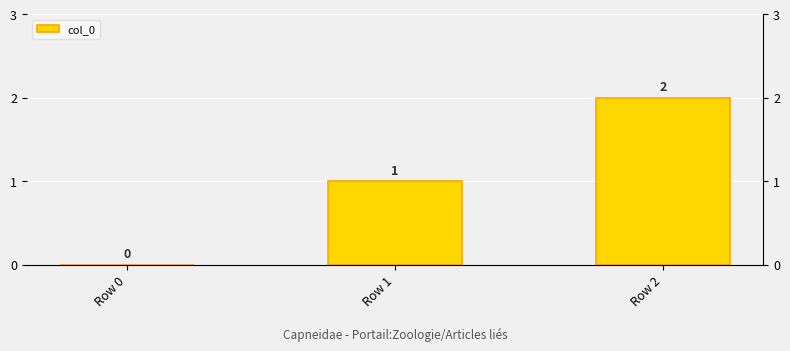

What is the average value?

1